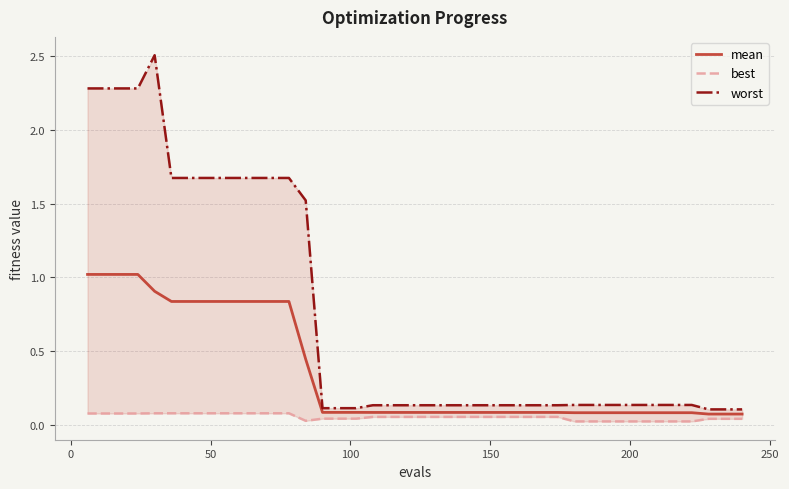

At how many categories does at least one series exceed 0?

40